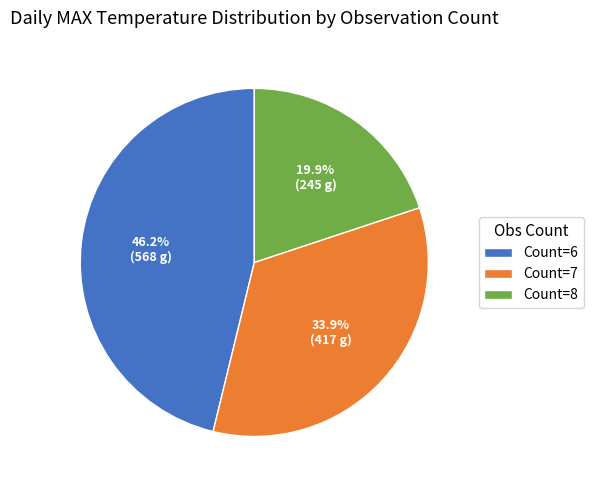

How many slices are in this pie chart?

3